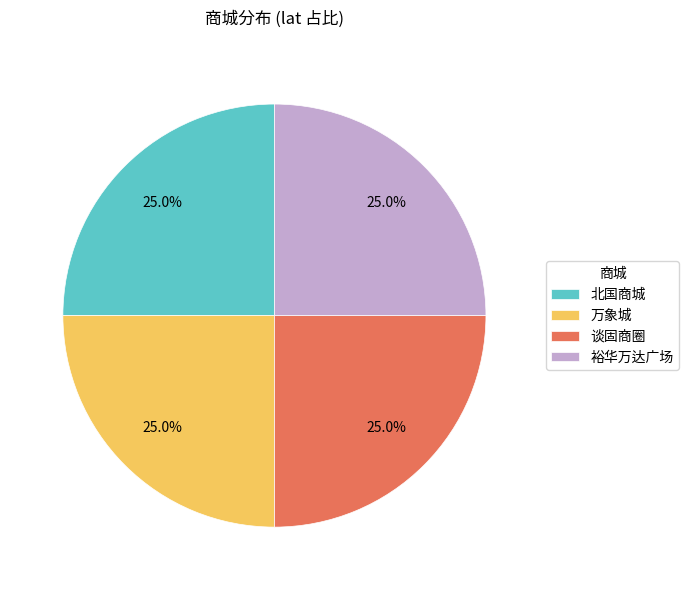

What percentage is the 万象城 slice, to the nearest percent?

25%